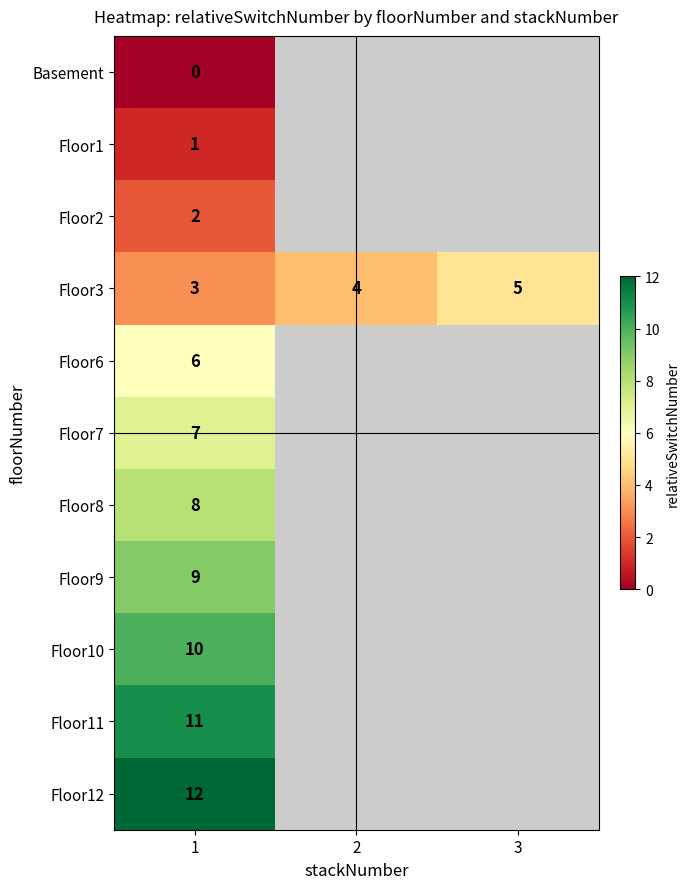

What is the spread (max minus min) of values at 1?

12